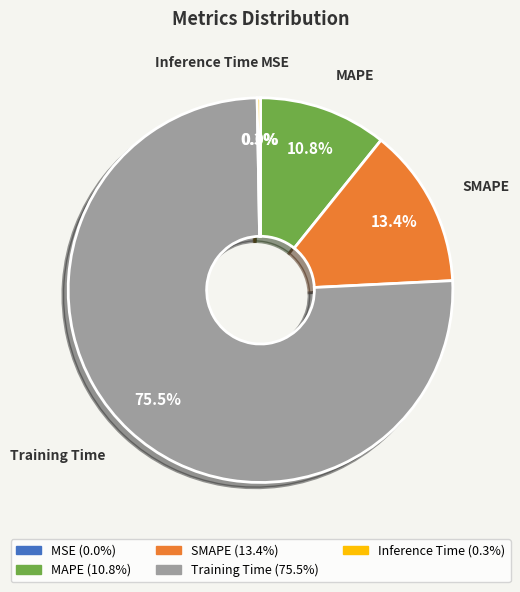

To the nearest percent, what is the difference between the SMAPE and MAPE slice percentages?

3%